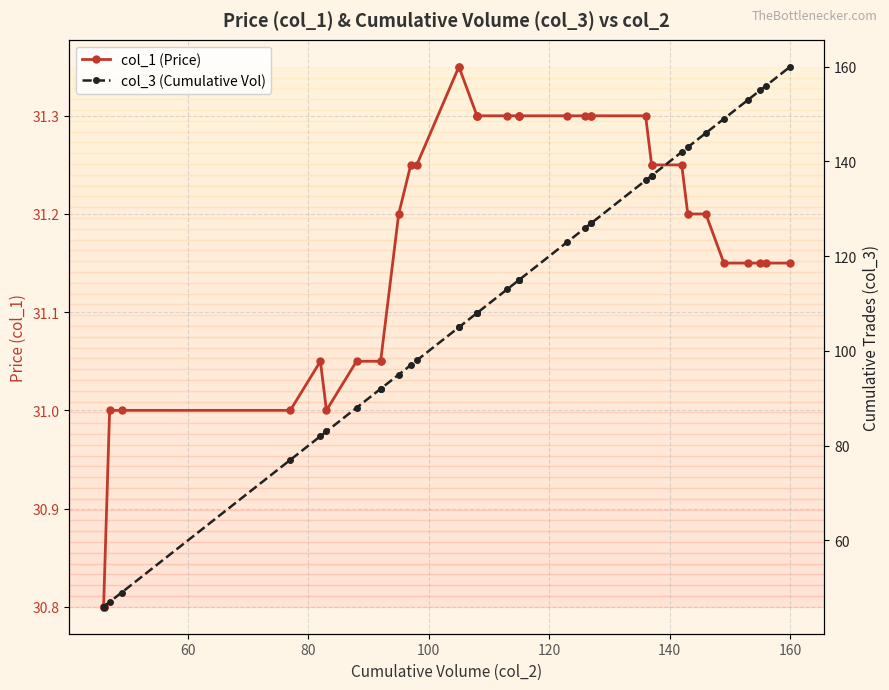

Which series has the largest range (max minus min)?

col_3 (Cumulative Vol)